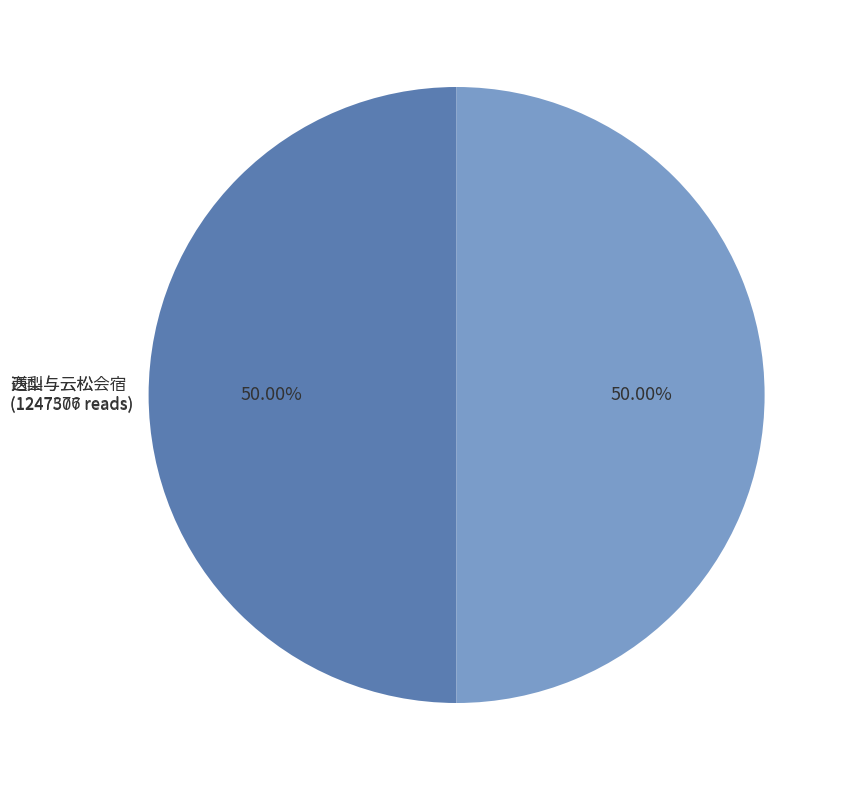

Combined, do 送梨与云松 and 西山与云松会宿 account for over 50%?

Yes